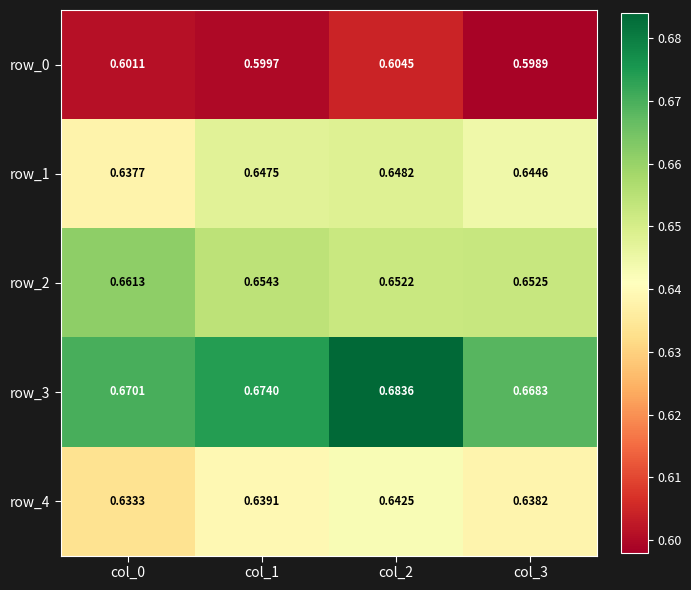

Reading left to right, extract all data points from this chart.

row_0: 0.6	0.6	0.6	0.6
row_1: 0.6	0.6	0.6	0.6
row_2: 0.7	0.7	0.7	0.7
row_3: 0.7	0.7	0.7	0.7
row_4: 0.6	0.6	0.6	0.6